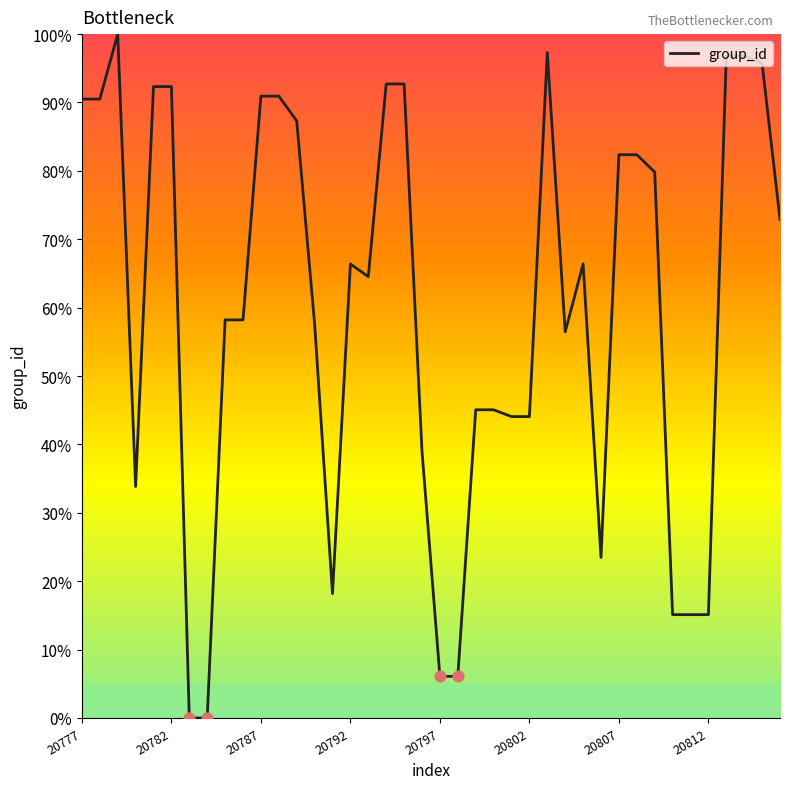

What is the greatest value displayed?

100.0